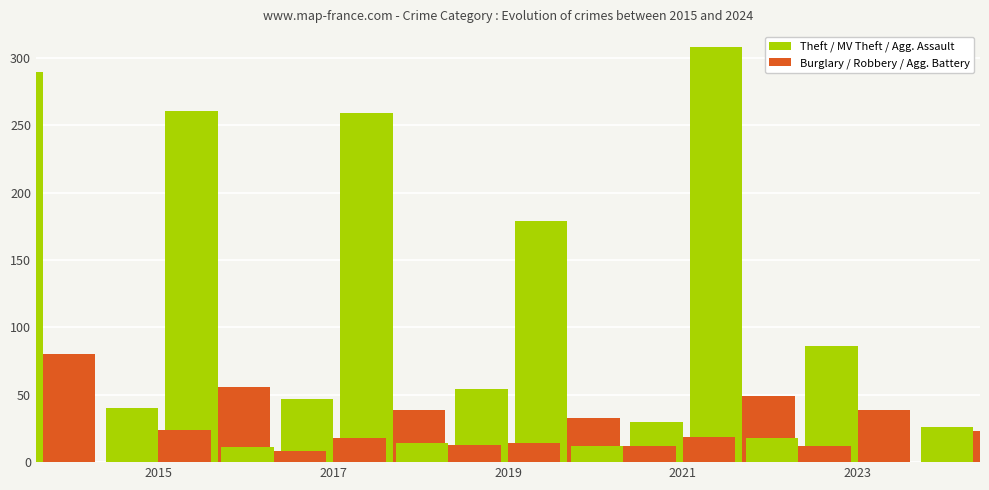

The Theft series shows 434 at 2015. True or false?

False